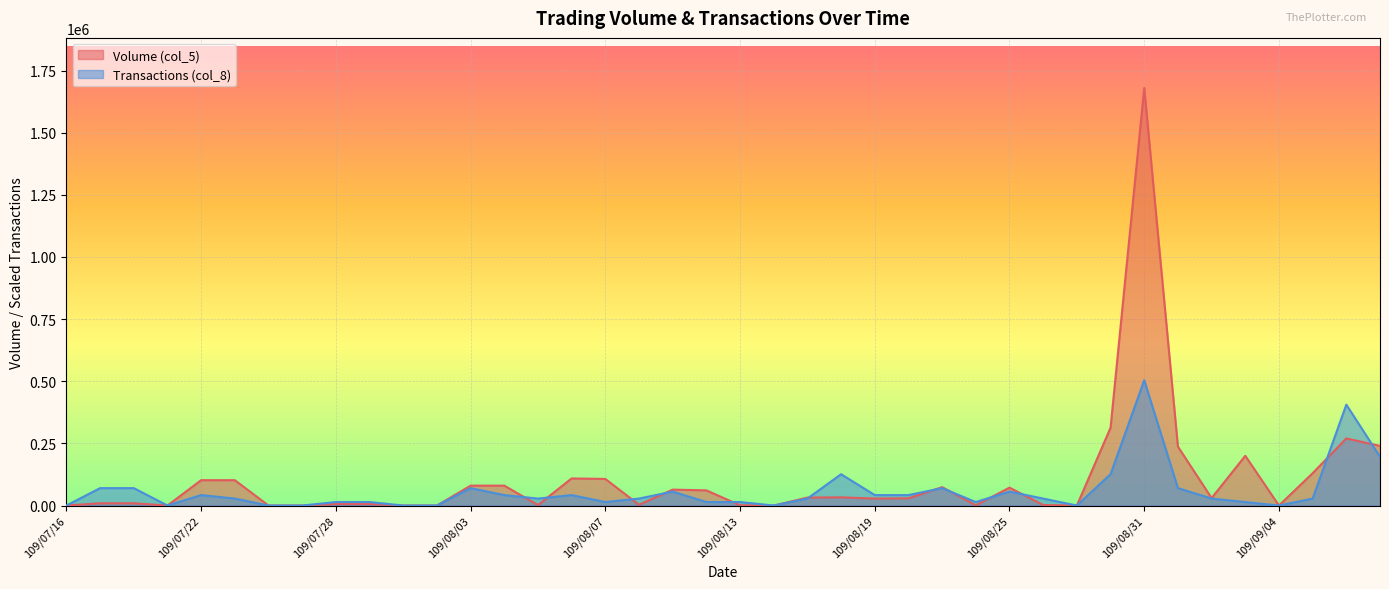

What is the difference between the maximum and second lowest values in the Volume (col_5) series?

1680000.0